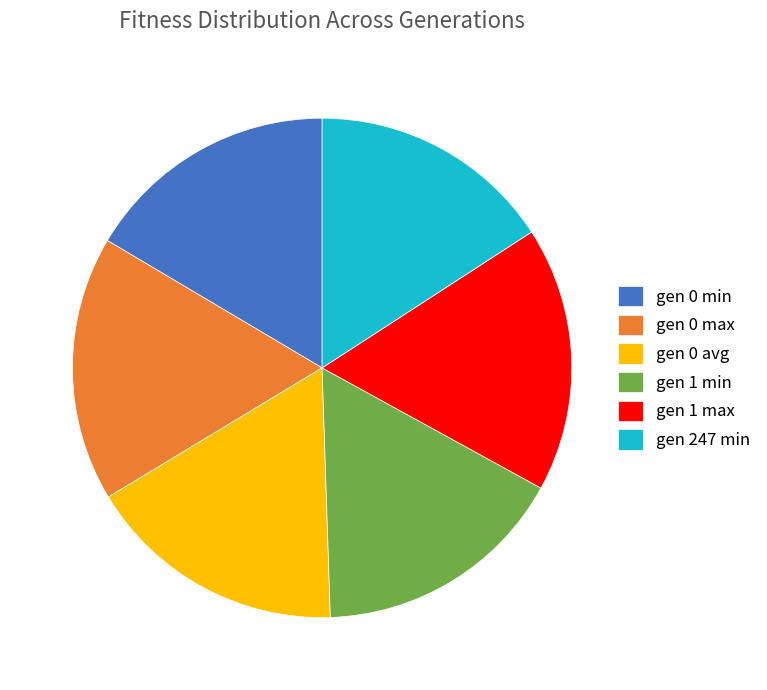

What is the ratio of the value at gen 247 min to the value at gen 0 min?

1.0